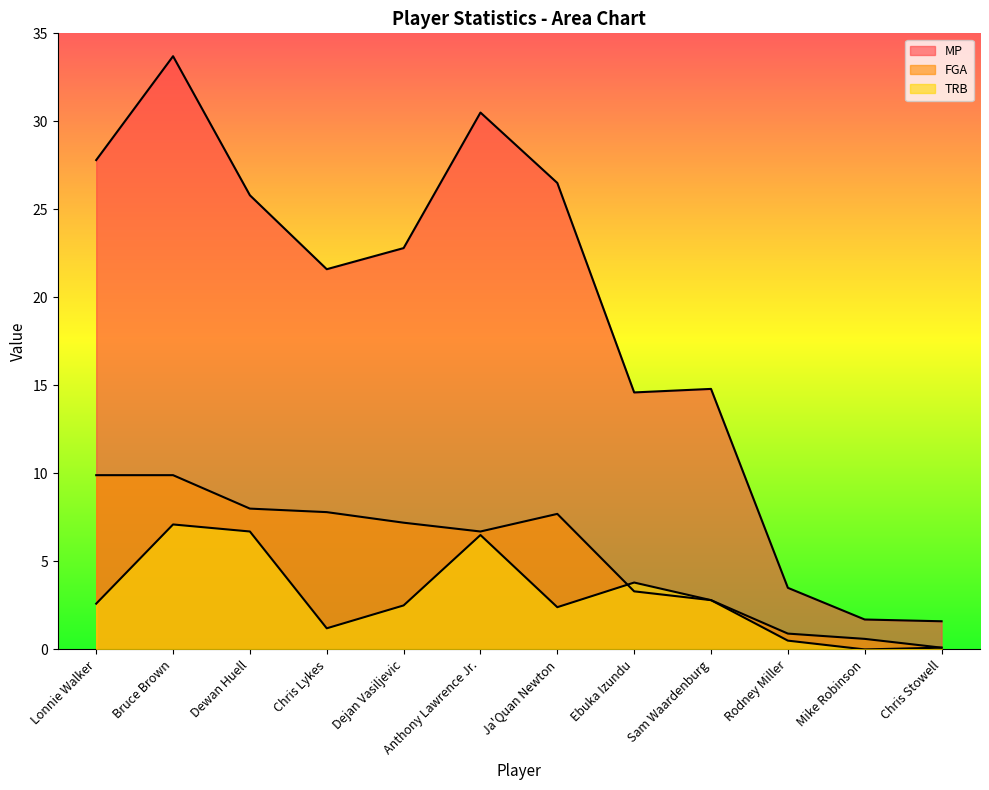

How many lines are shown in the chart?

3